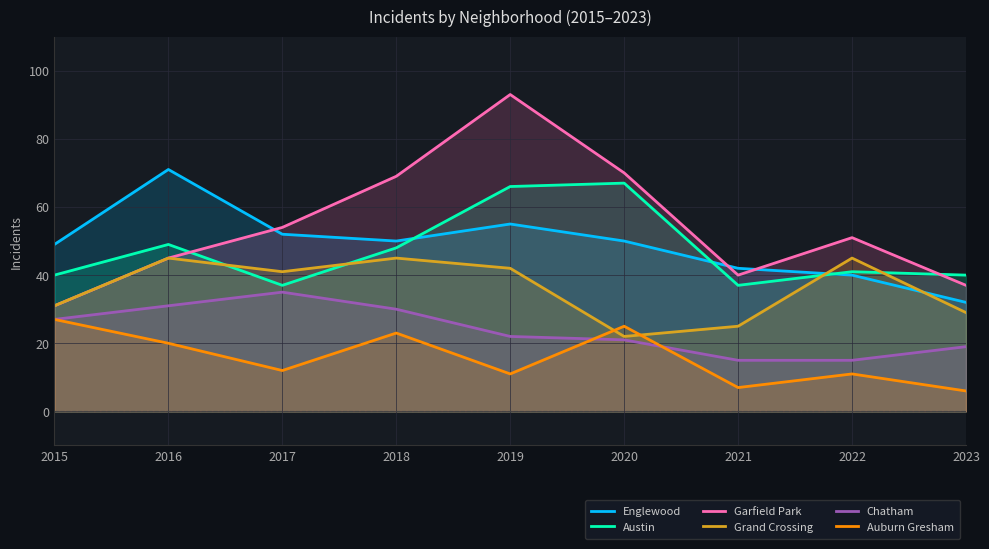

At how many categories does at least one series exceed 58?

4